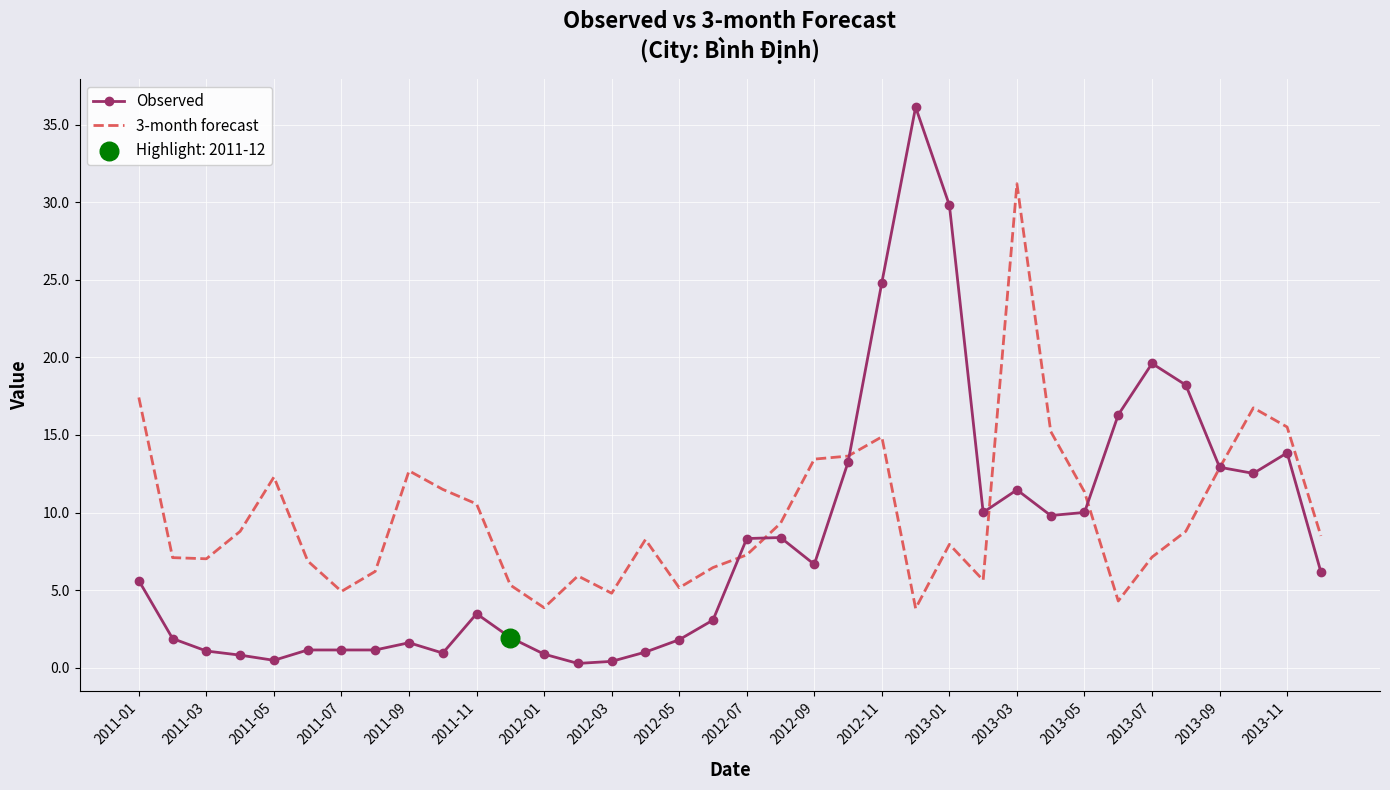

Which series has the largest total across all categories?

3-month forecast